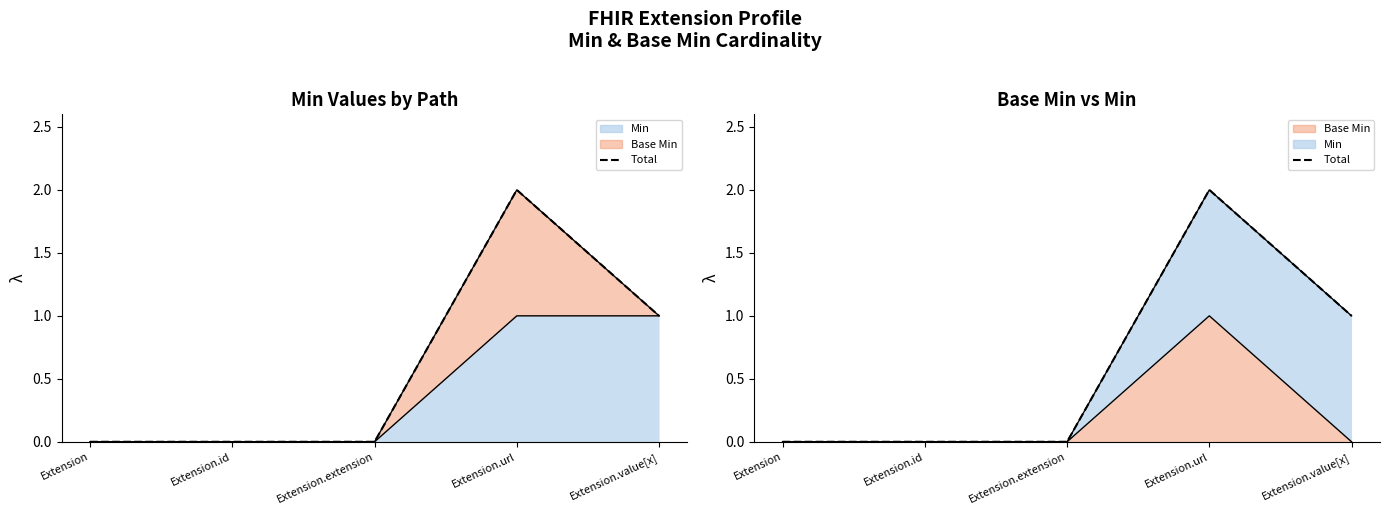

How many lines are shown in the chart?

1